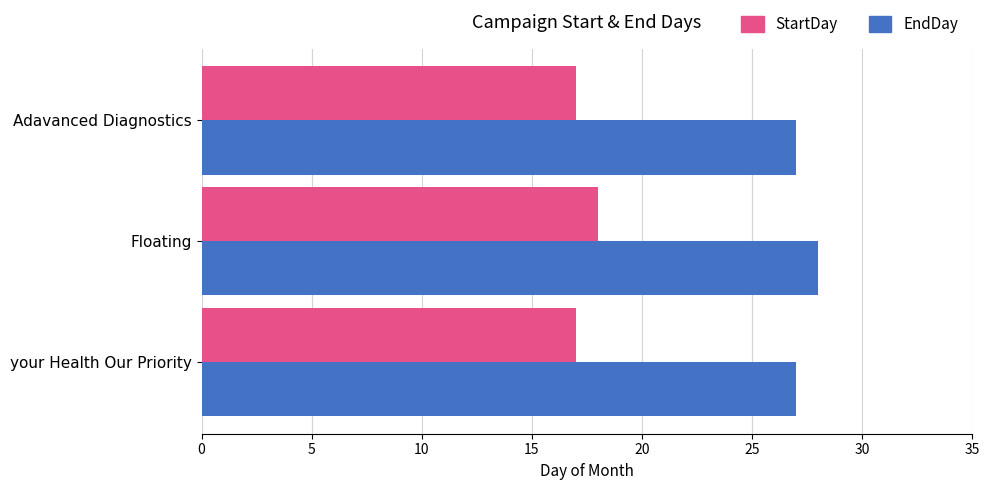

The EndDay series shows 39 at Floating. True or false?

False